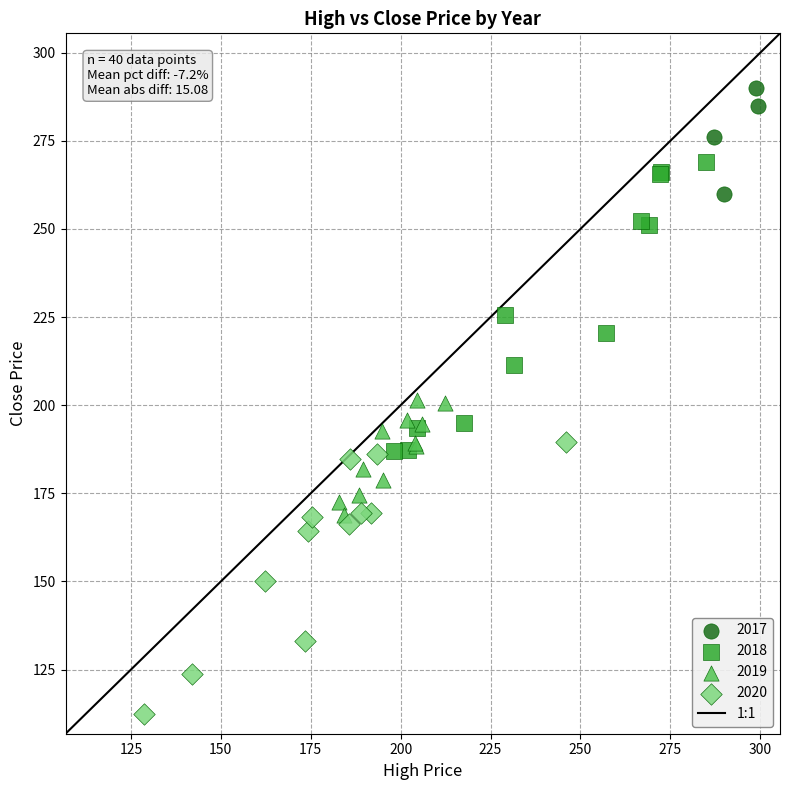

Which series reaches the minimum Y coordinate?

2020